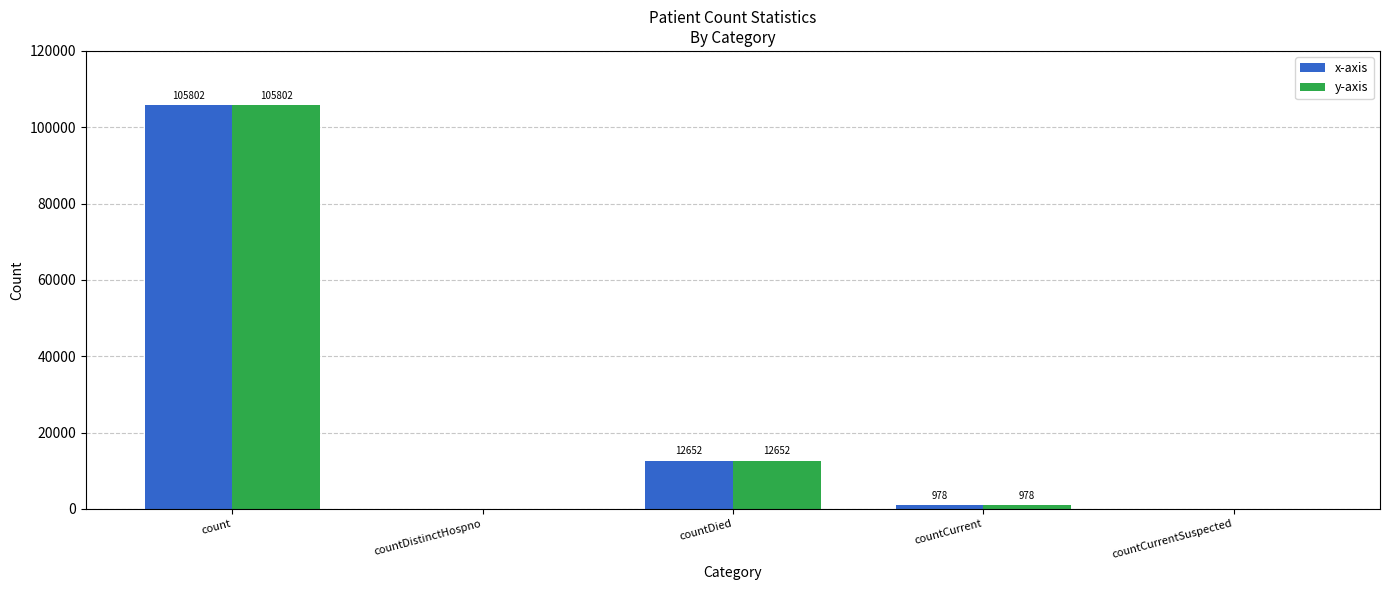

At which label is x-axis closest to 52901?

countDied